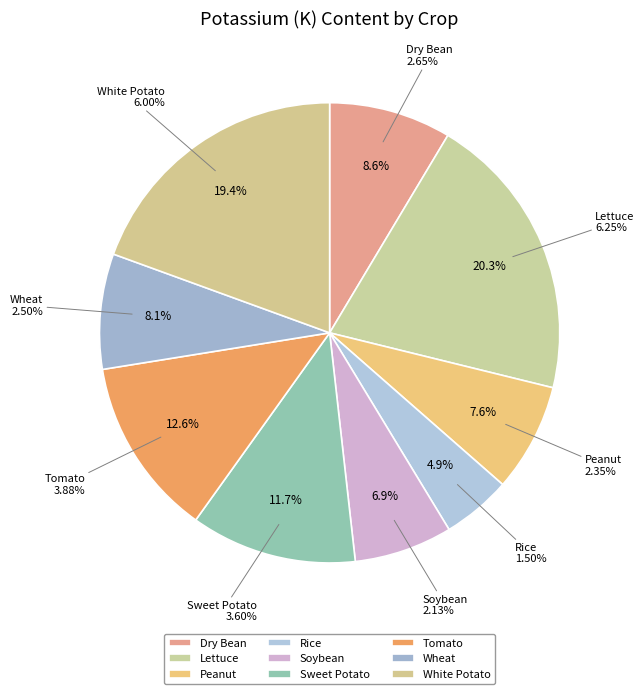

What percentage is the Sweet Potato slice, to the nearest percent?

12%